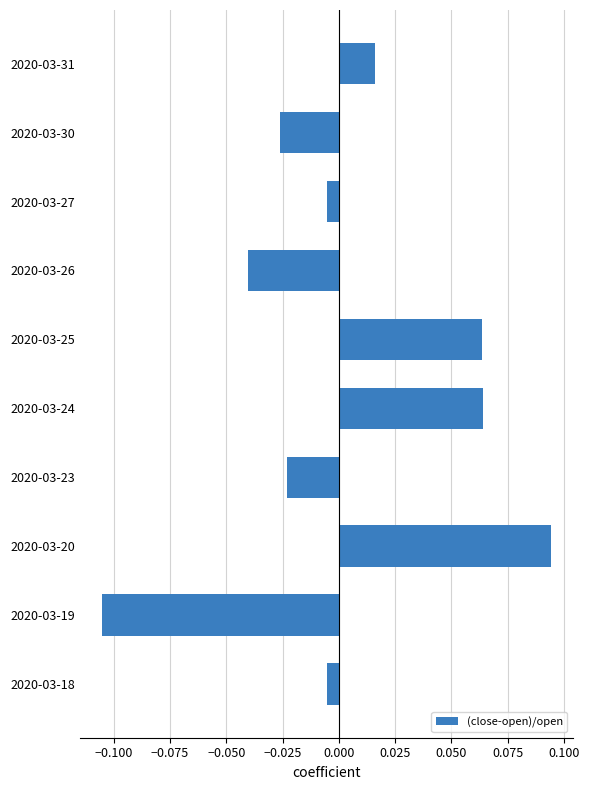

Which has a higher value, 2020-03-24 or 2020-03-30?

2020-03-24